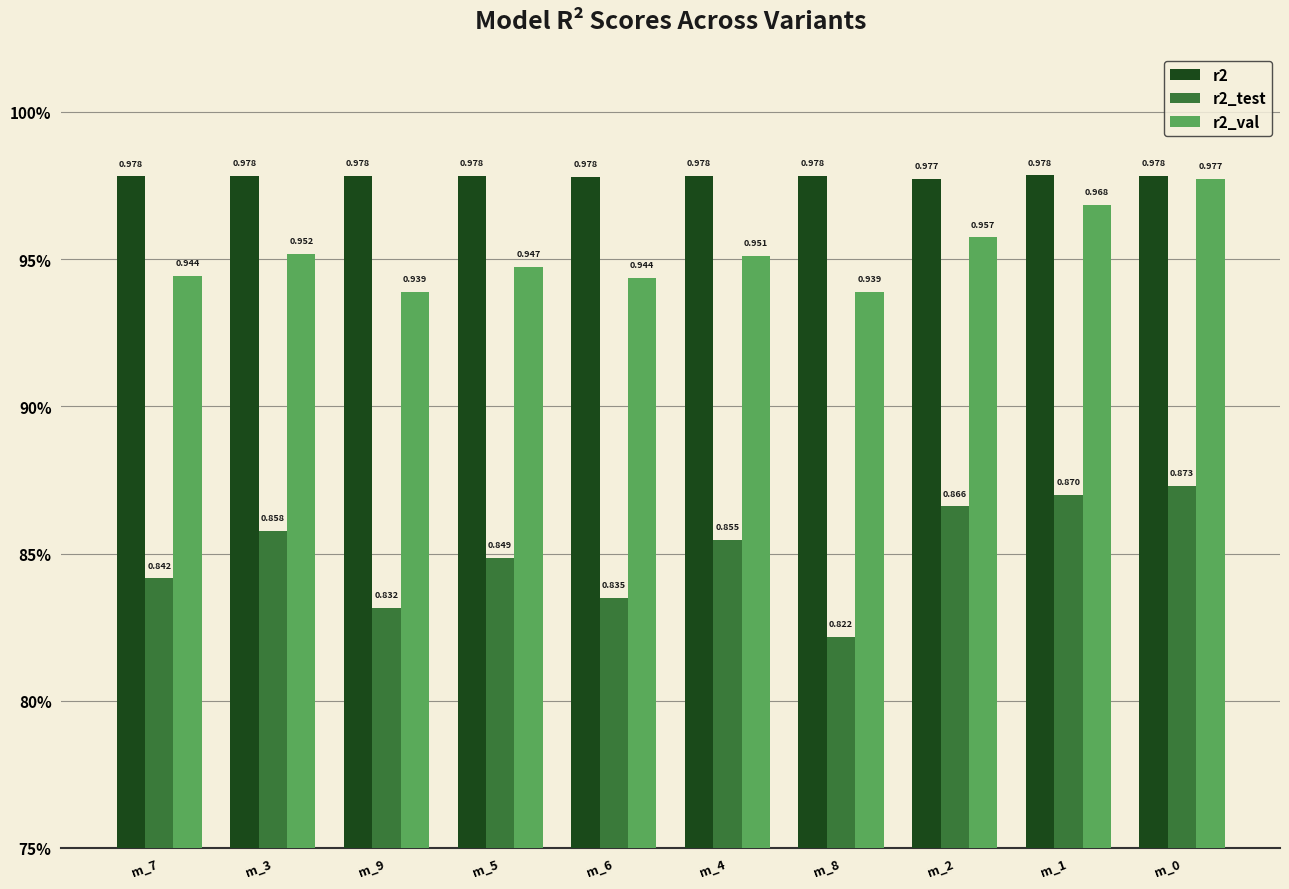

The r2_test series shows 0.8 at m_8. True or false?

True